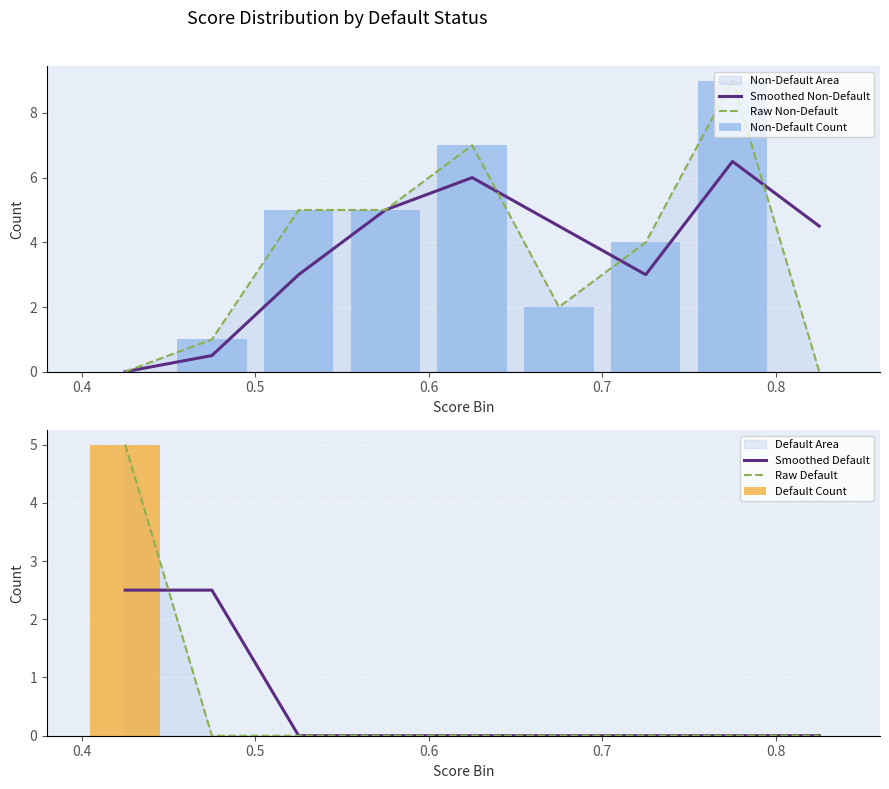

Is it true that Raw Default equals -1.7 at 7?

False